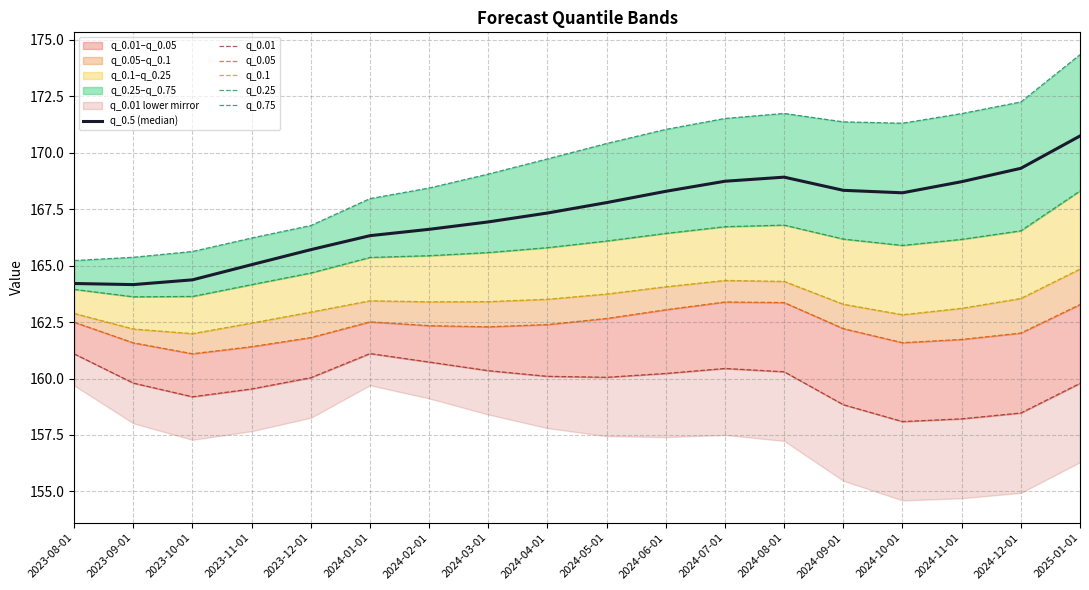

How many lines are shown in the chart?

6